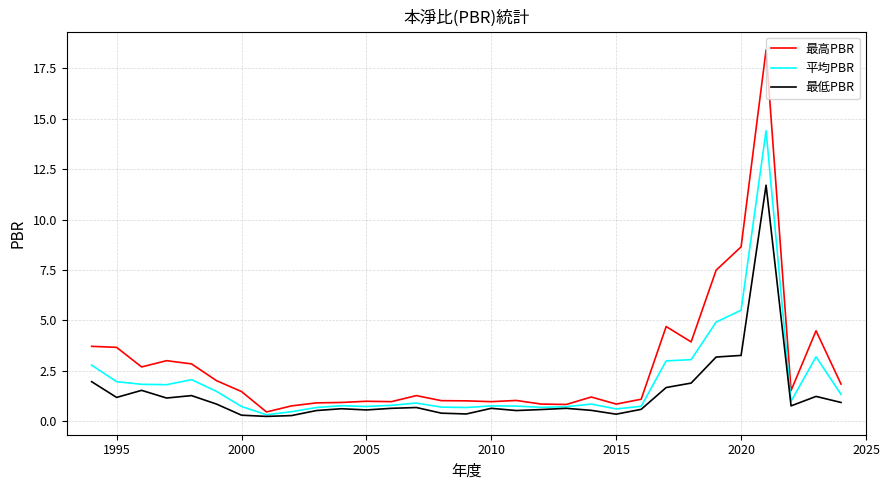

Rank the series by their maximum value, from highest to lowest.

最高PBR, 平均PBR, 最低PBR